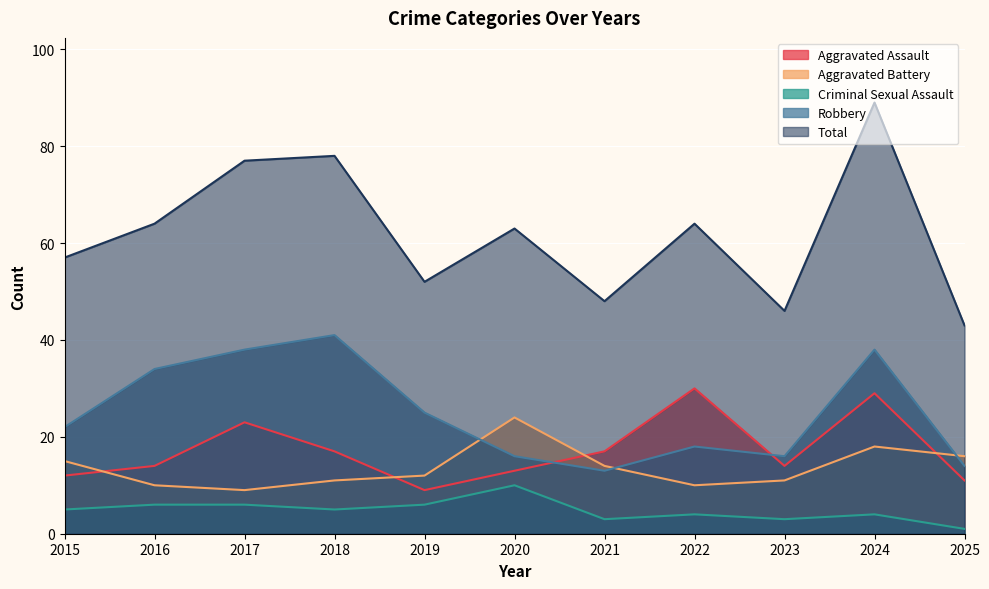

Which series has the largest total across all categories?

Total